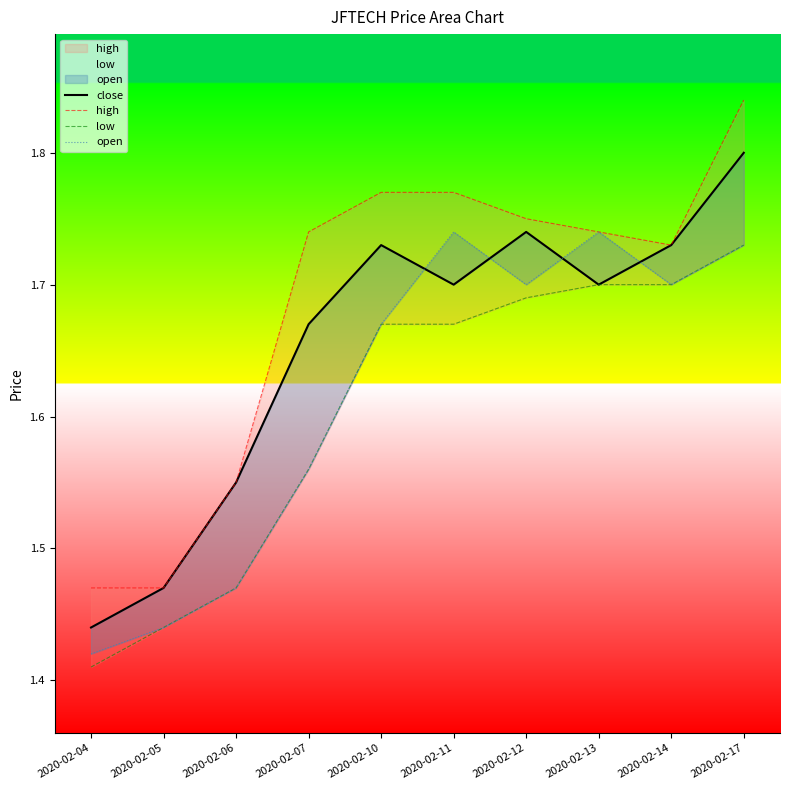

Rank the series at 2020-02-04 from lowest to highest value.

low, open, close, high